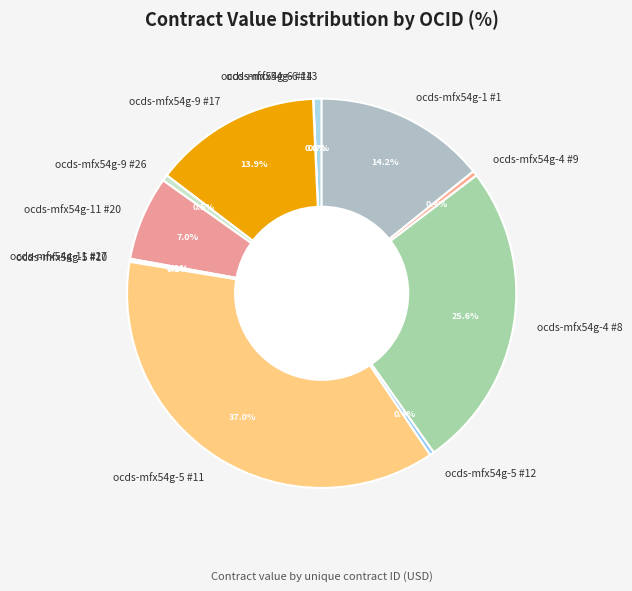

What is the largest slice in the pie chart?

ocds-mfx54g-5 #11